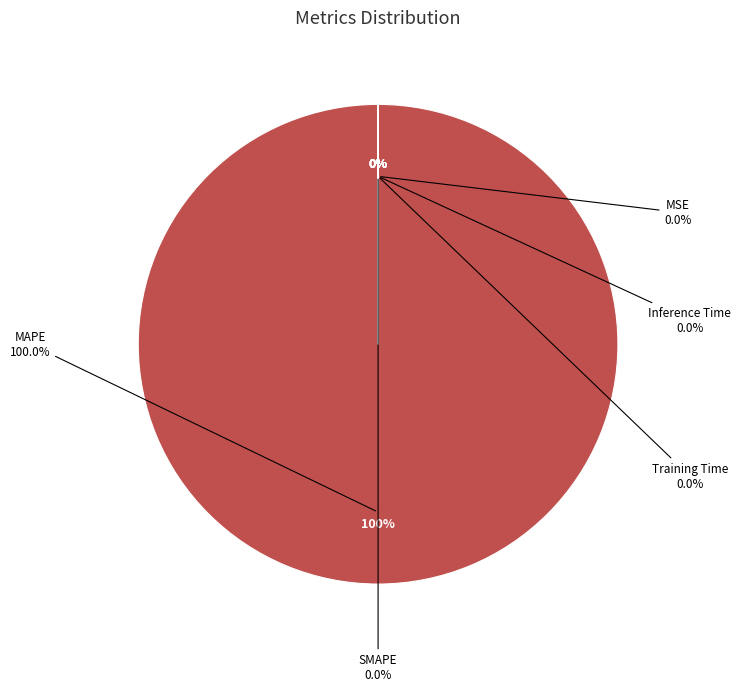

What is the smallest slice in the pie chart?

MSE